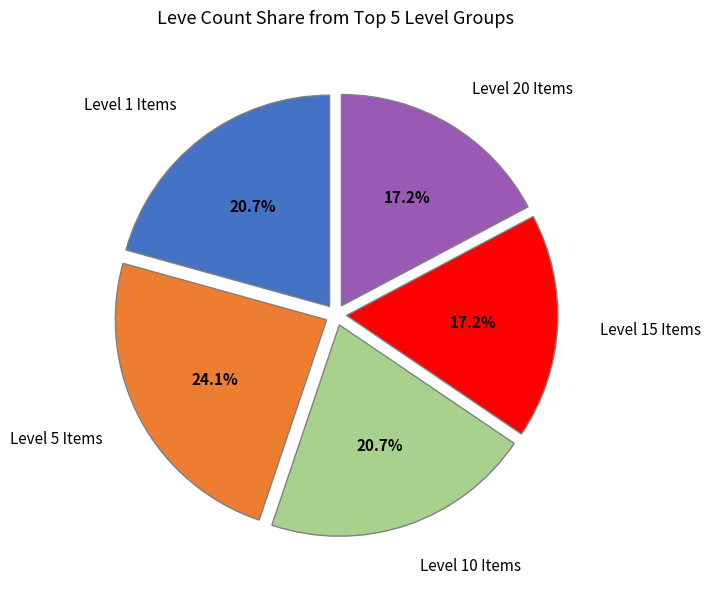

Is there any slice that represents more than half of the pie?

No